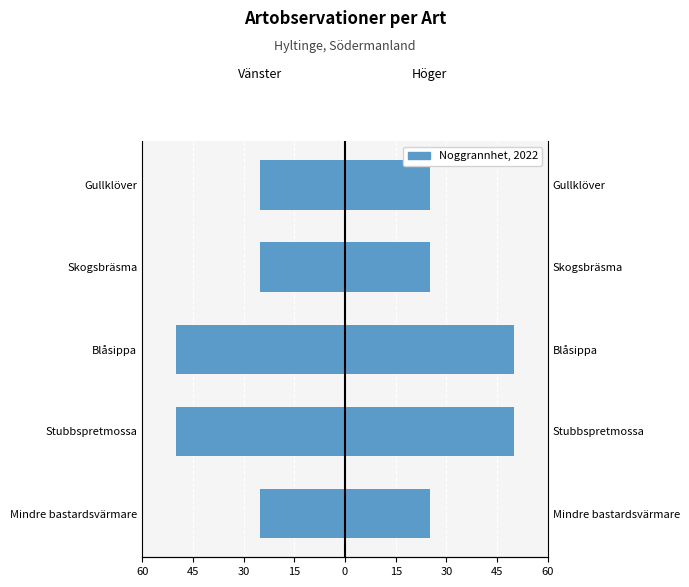

Reading right to left, what are all the values shown in this chart?

Noggrannhet (Left): -25	-25	-50	-50	-25
Noggrannhet (Right): 25	25	50	50	25